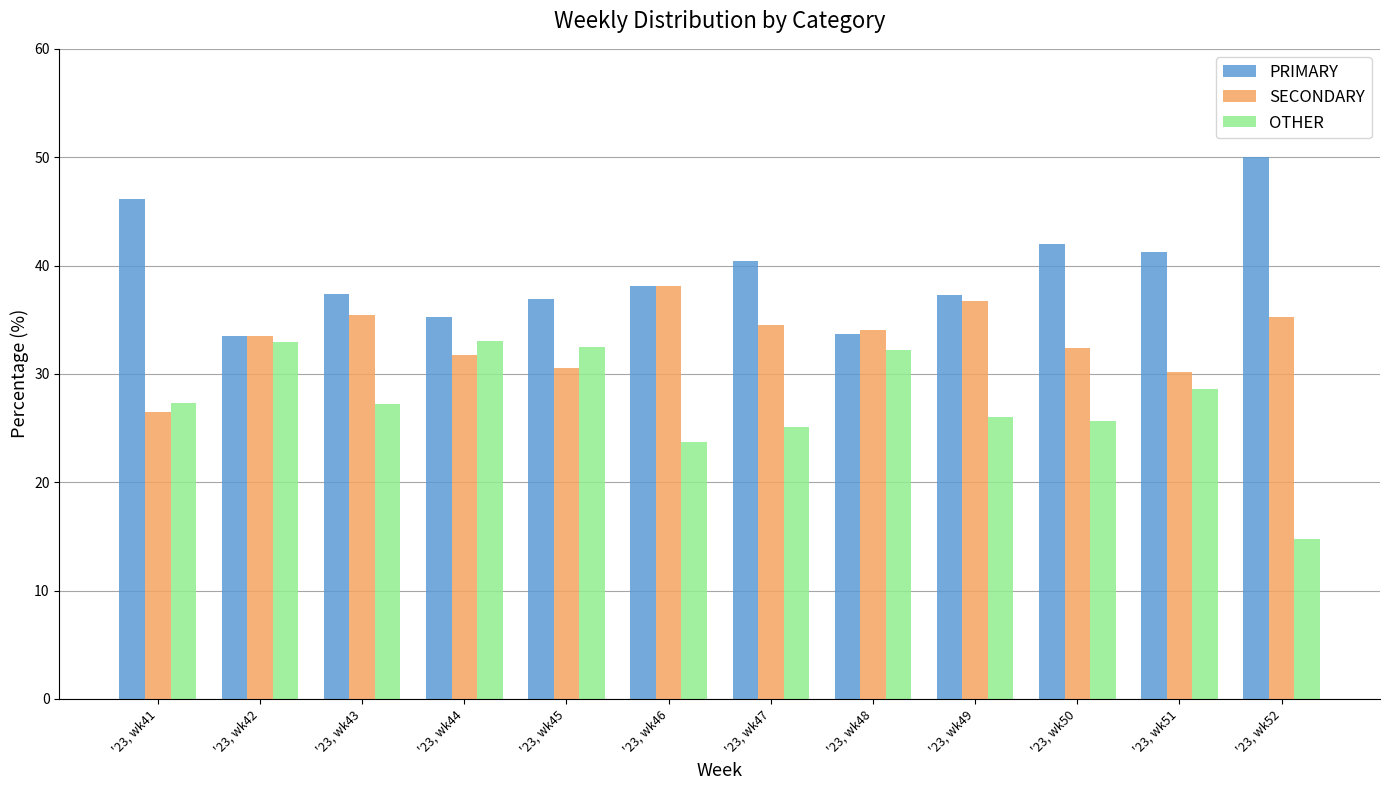

True or false: PRIMARY has a value of 42.0 at '23, wk50.

True